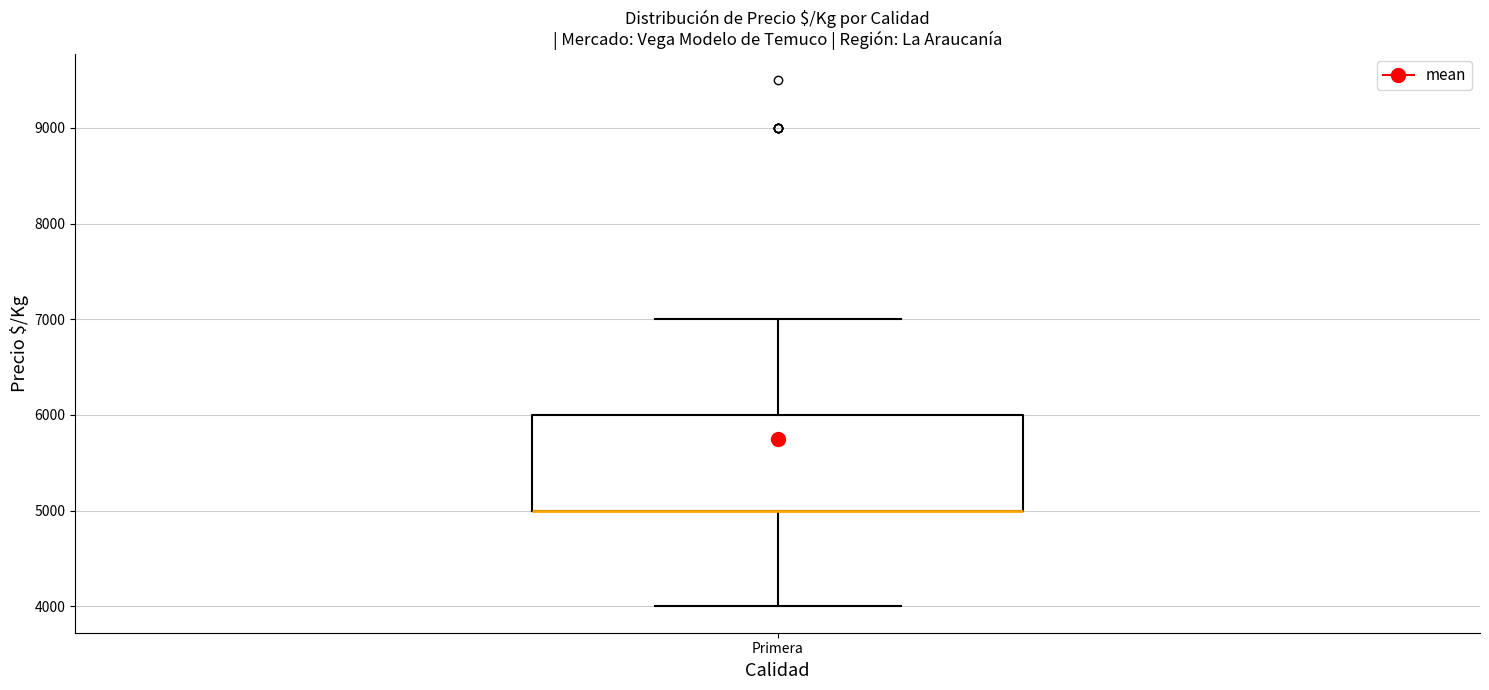

Transcribe this box plot: give where the median line is, the range the box spans, and where the two whiskers end, as read against the y-axis. The values are not printed on the chart, so give them approximately, as read against the axis.

median 5000 (drawn on the box's lower edge), box 5000 to 6000, whiskers 4000 to 7000